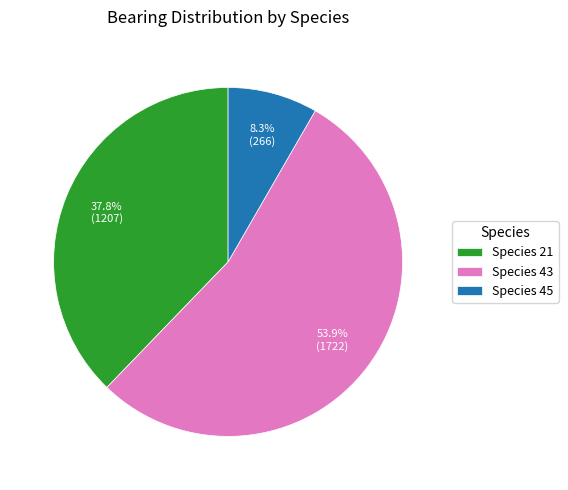

Which slice is the smallest?

Species 45